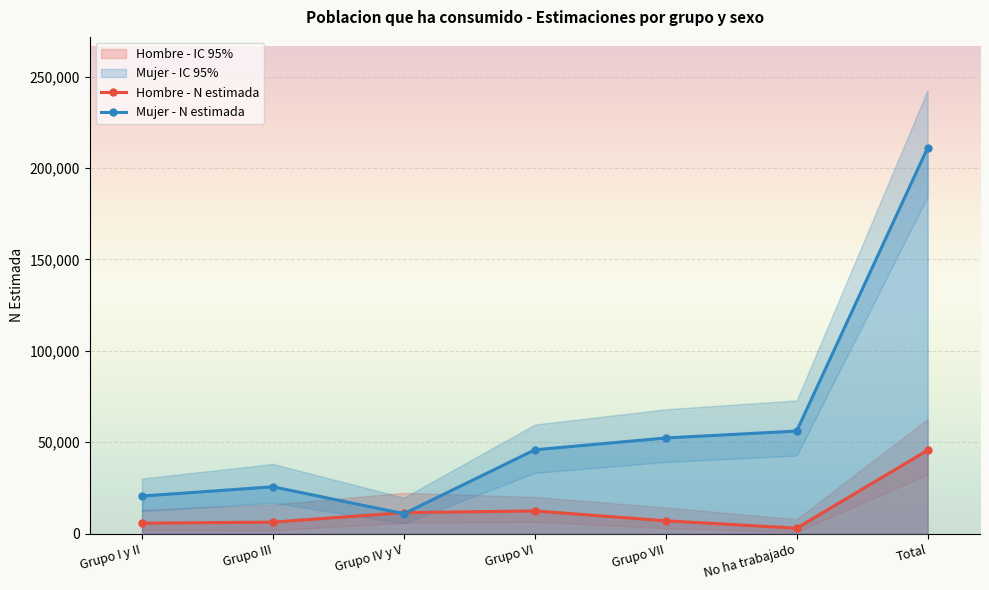

Rank the series at Grupo VI from highest to lowest value.

Mujer - N estimada, Hombre - N estimada